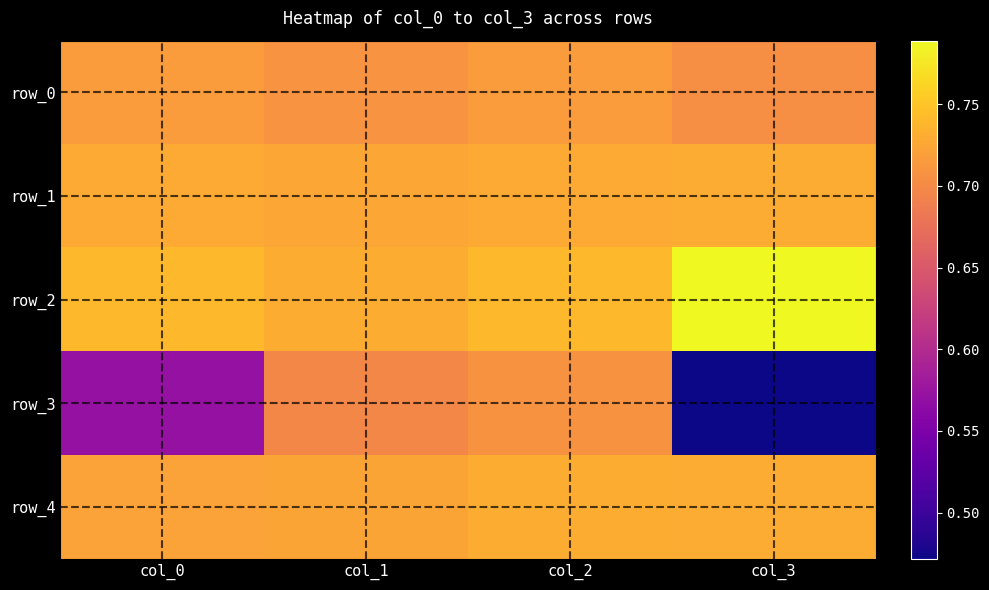

Is it true that row_0 equals 1.1 at col_0?

False